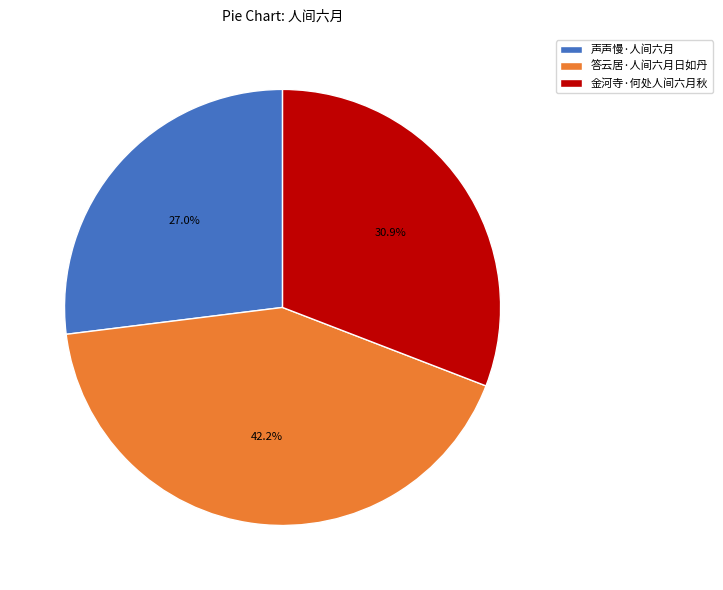

What percentage is the 声声慢·人间六月 slice, to the nearest percent?

27%